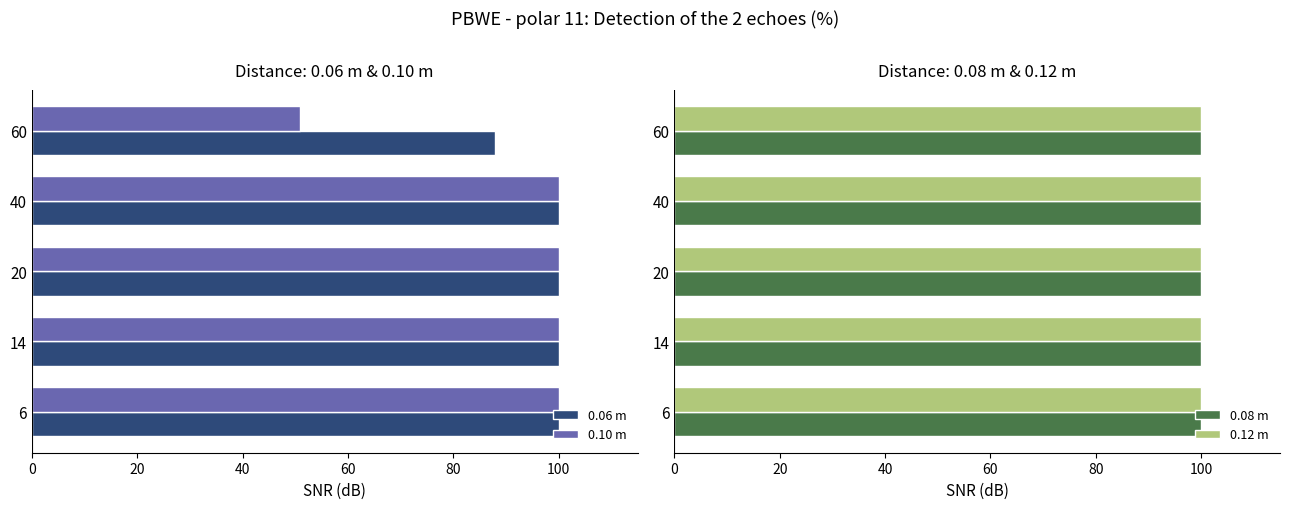

True or false: 0.10 m has a value of 38 at 20.

False